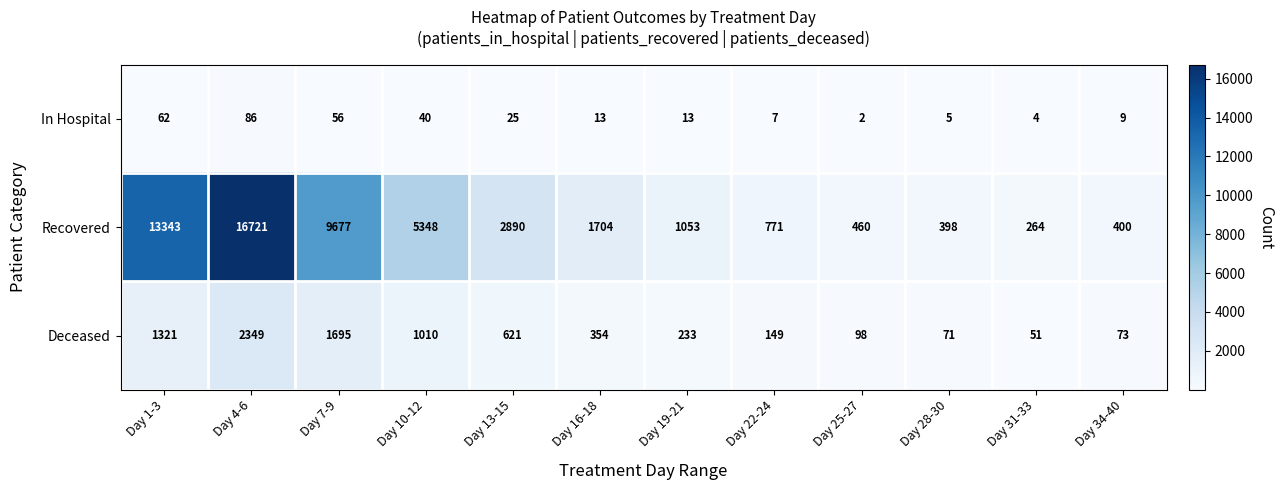

Is it true that Recovered equals 1447 at Day 19-21?

False